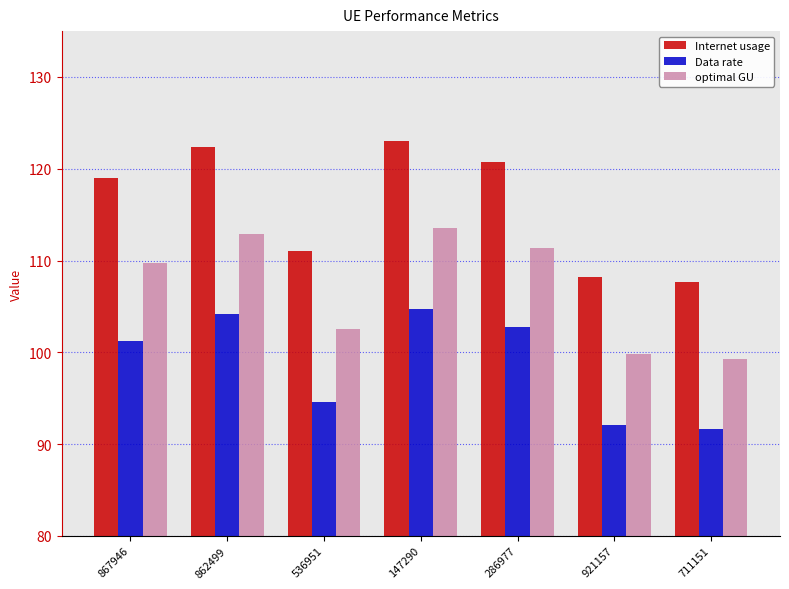

What is the difference between the maximum and minimum values in the Data rate series?

13.1